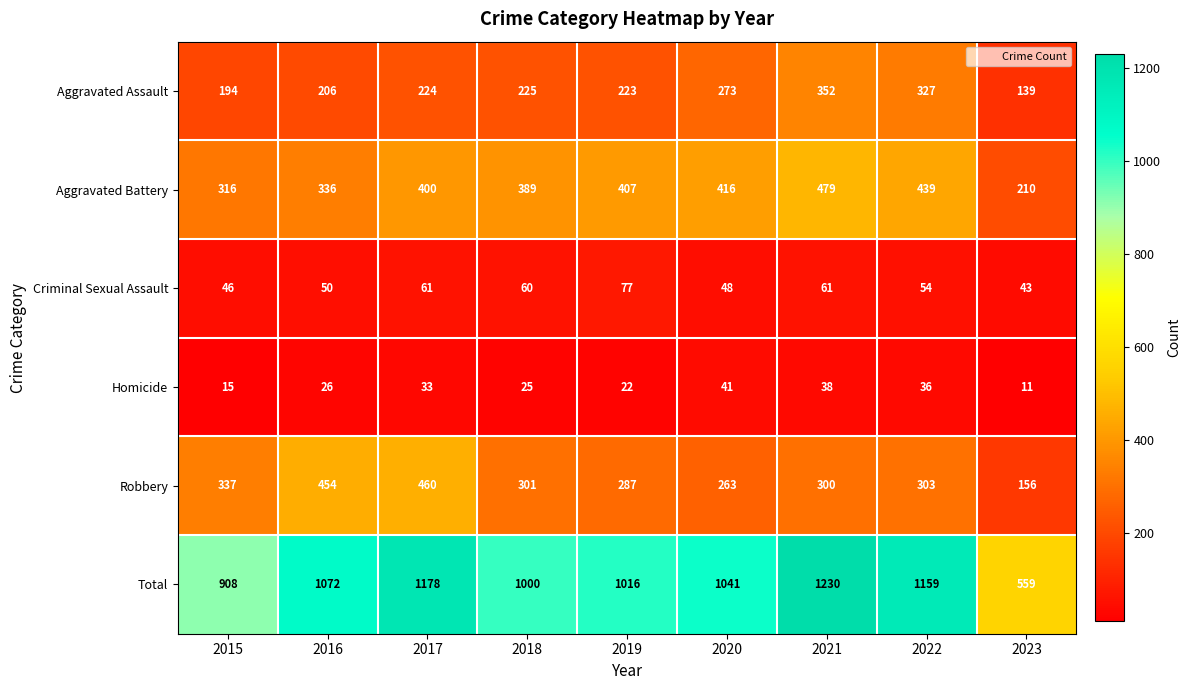

Which category has the lowest value across all series?

2023